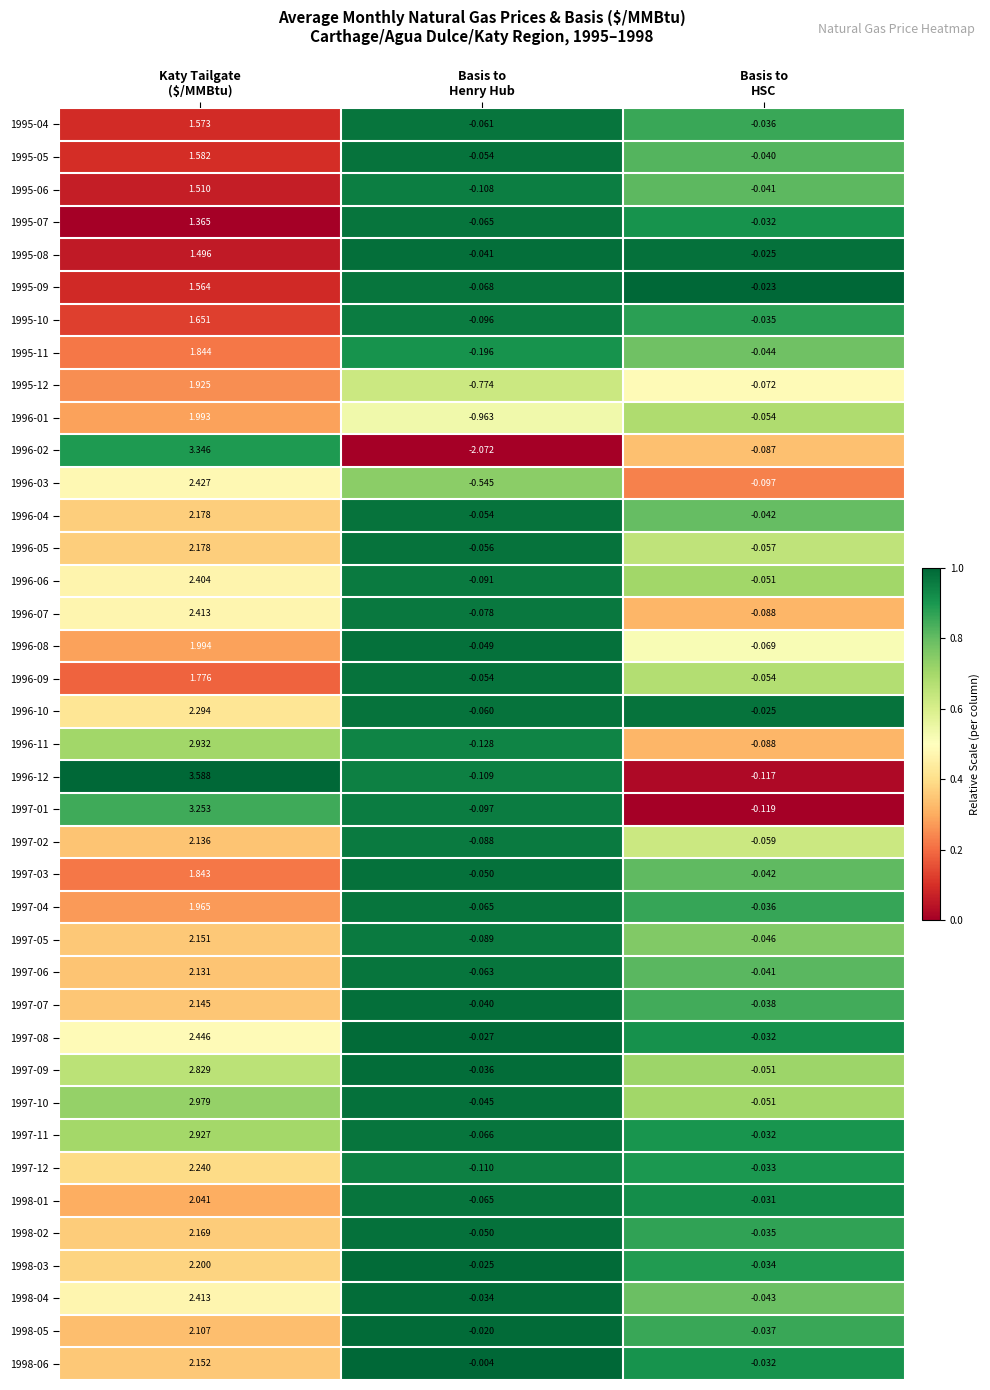

Between Basis to
Henry Hub and Basis to
HSC, which series saw the biggest shift?

1996-02